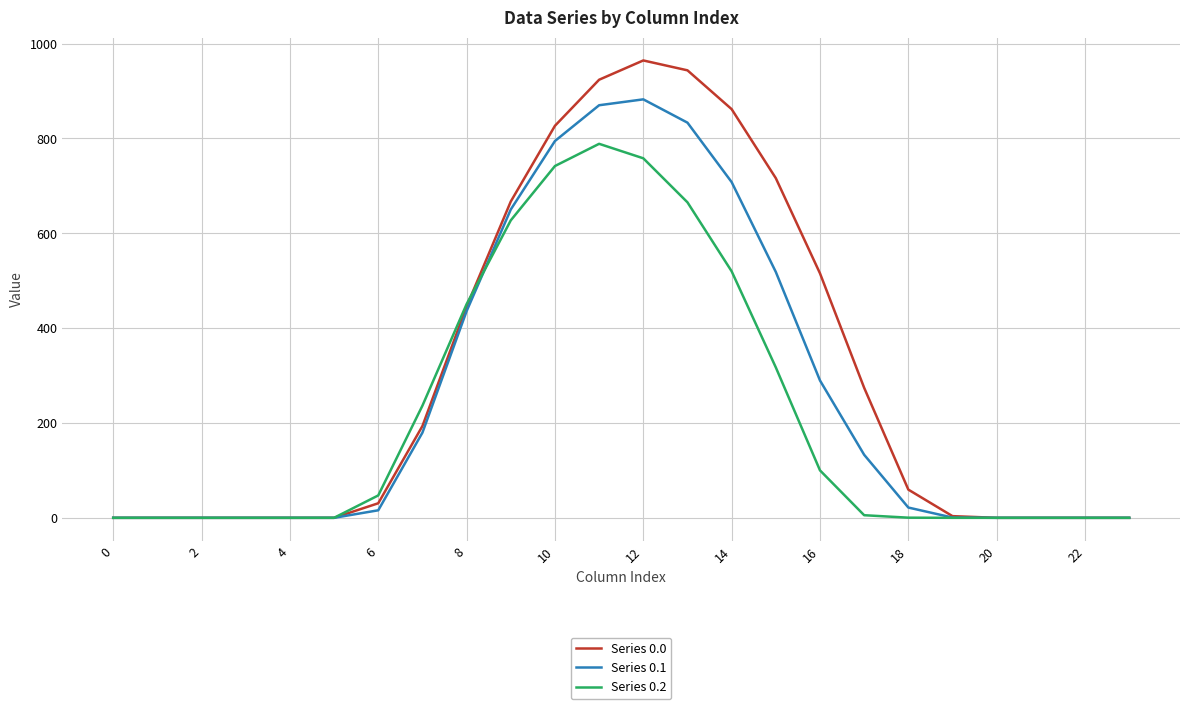

What is the maximum value shown in the chart?

964.3